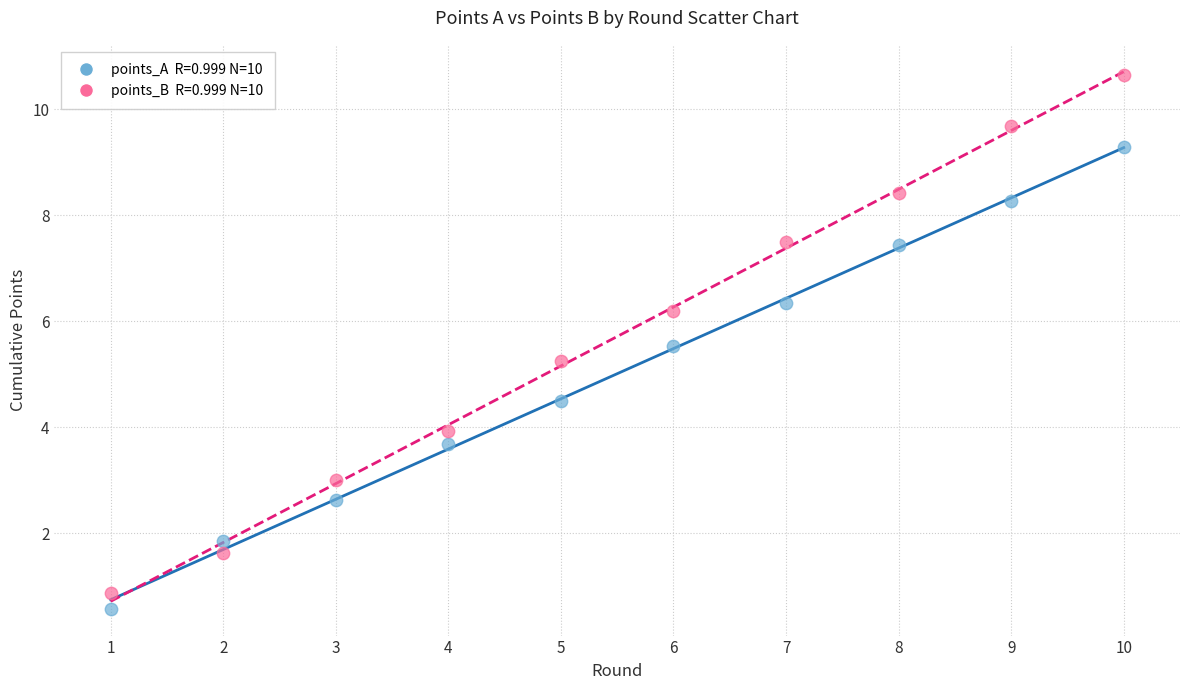

Across all data points, what is the range of Y values (max minus min)?

10.1